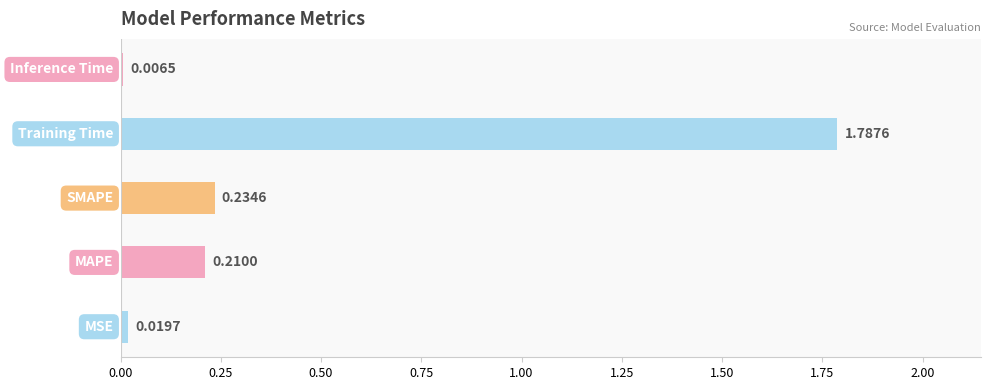

What is the sum of all values?

2.3